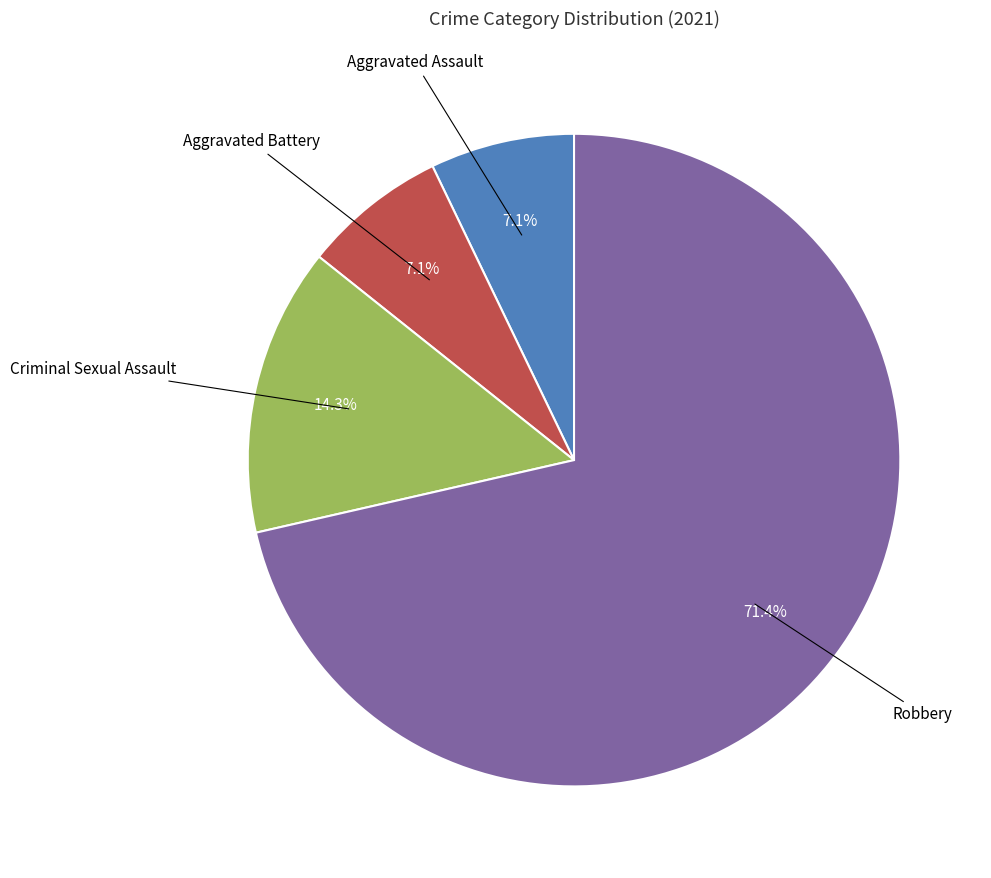

How many slices are in this pie chart?

4